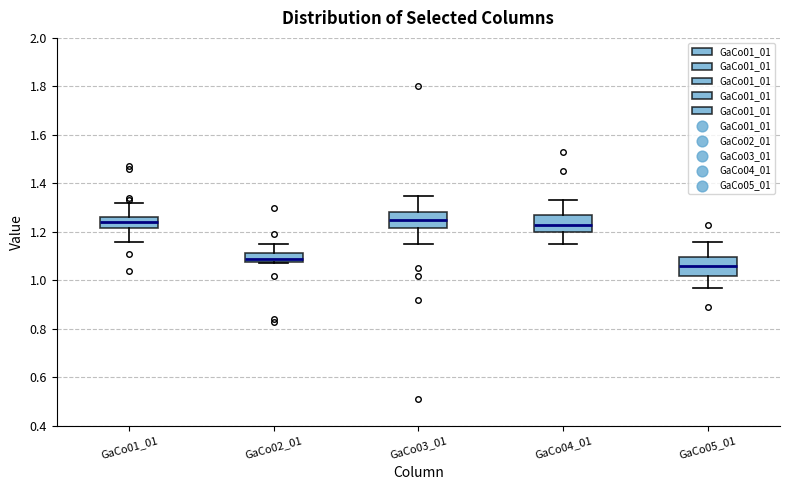

Reading left to right, transcribe this box plot: for each box, give where its median line is, the range the box spans, and where its two whiskers end, as read against the y-axis. The values are not printed on the chart, so give them approximately, as read against the axis.

GaCo01_01: median 1.24, box 1.22 to 1.26, whiskers 1.16 to 1.32
GaCo02_01: median 1.10, box 1.08 to 1.12, whiskers 1.08 (just below the box's lower edge) to 1.16
GaCo03_01: median 1.26, box 1.22 to 1.28, whiskers 1.16 to 1.36
GaCo04_01: median 1.24, box 1.20 to 1.28, whiskers 1.16 to 1.34
GaCo05_01: median 1.06, box 1.02 to 1.10, whiskers 0.98 to 1.16